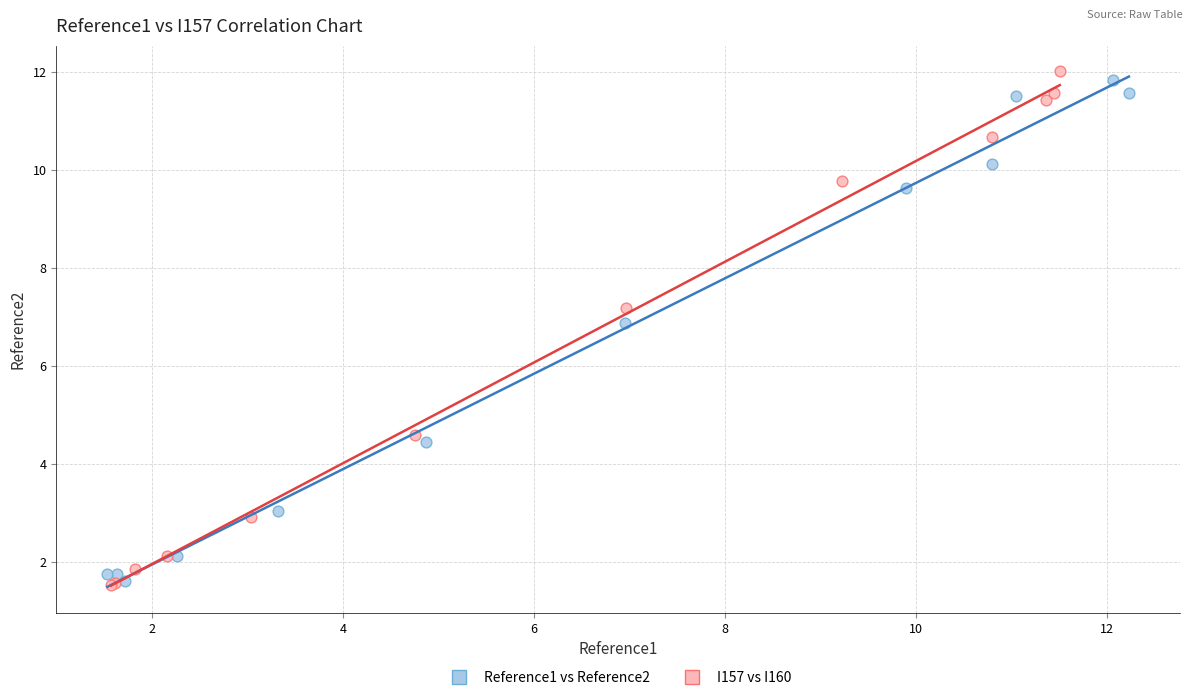

What are all the series names shown in the legend?

Reference1 vs Reference2, I157 vs I160